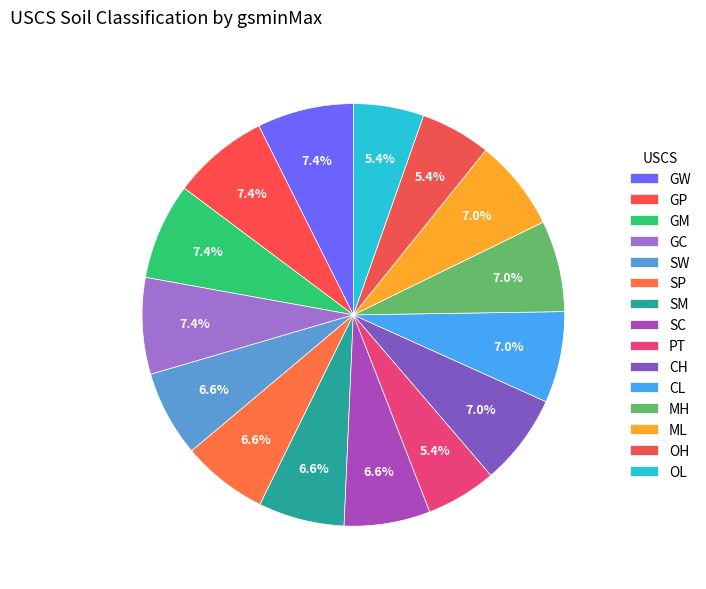

To the nearest percent, what percentage of the pie is OL?

5%